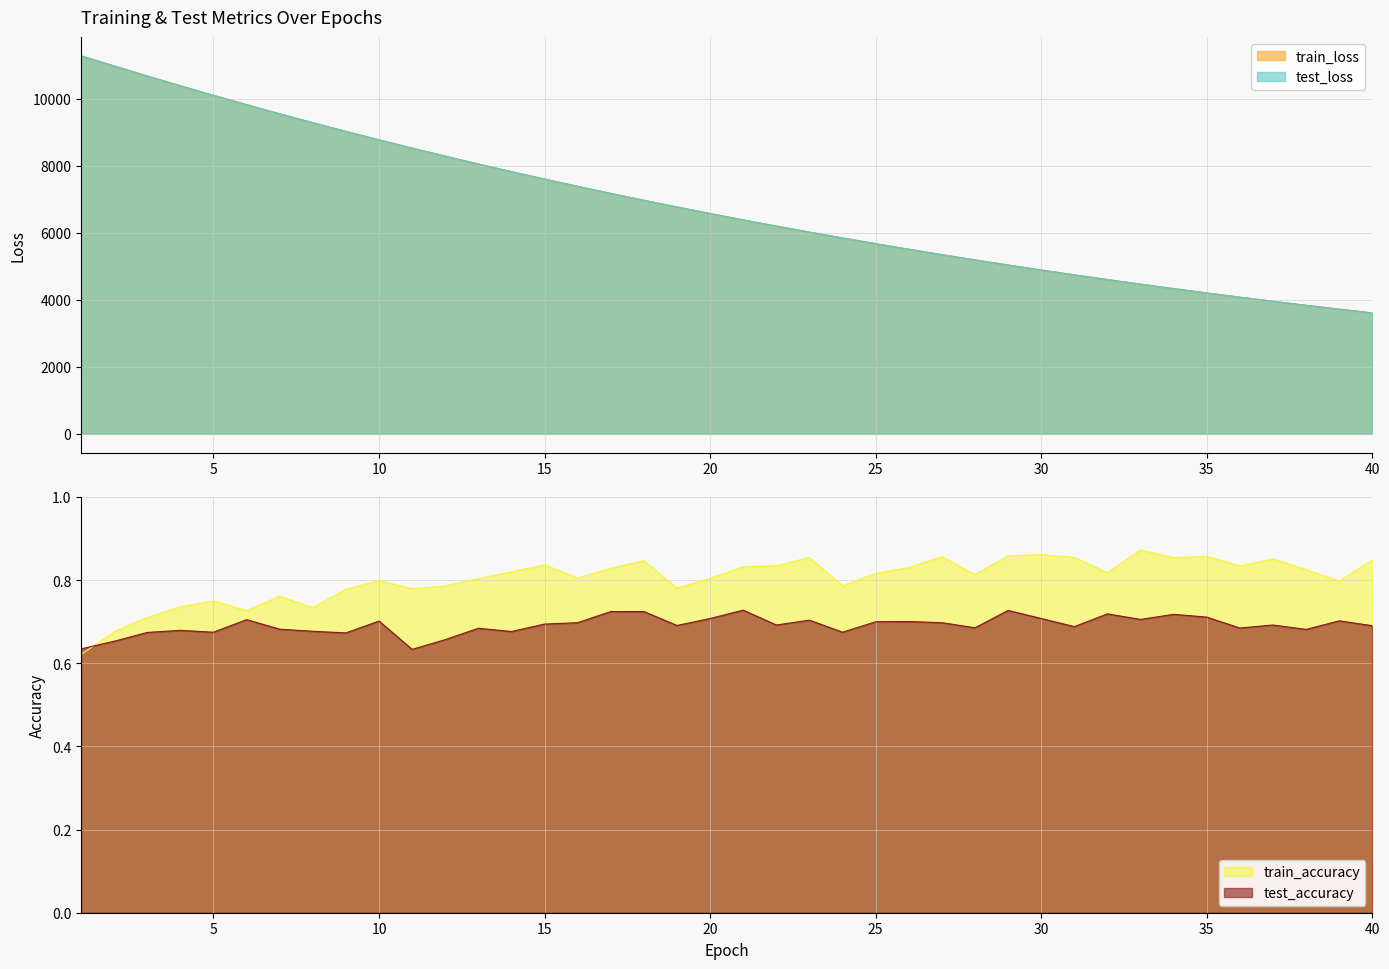

What is the sum of all test_loss values?

272822.3